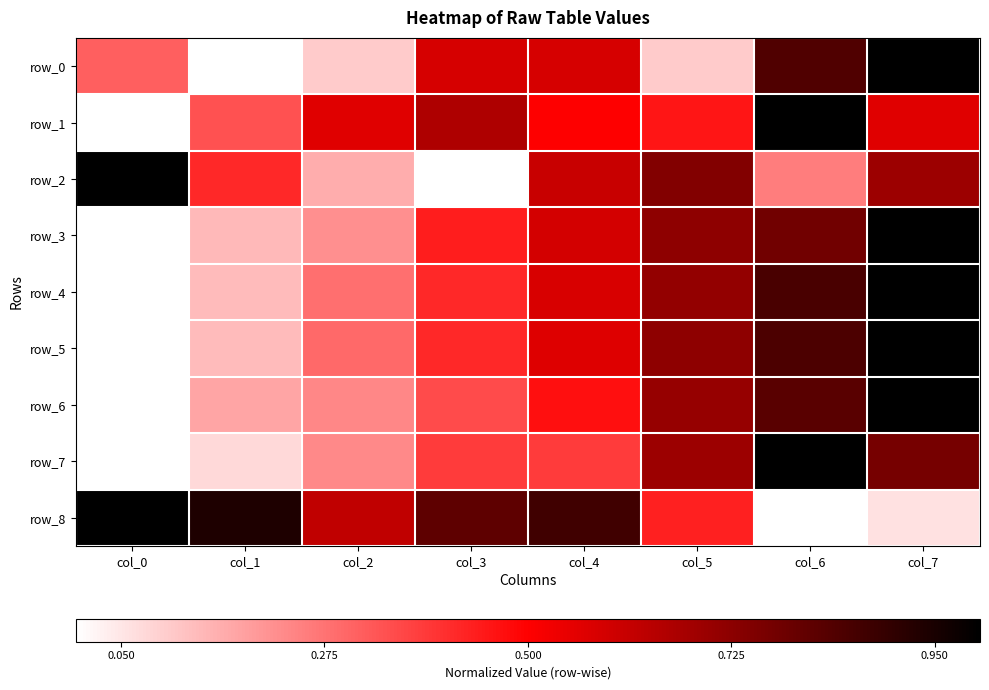

What is the sum of the row_5 values at col_7 and col_3?

1.4